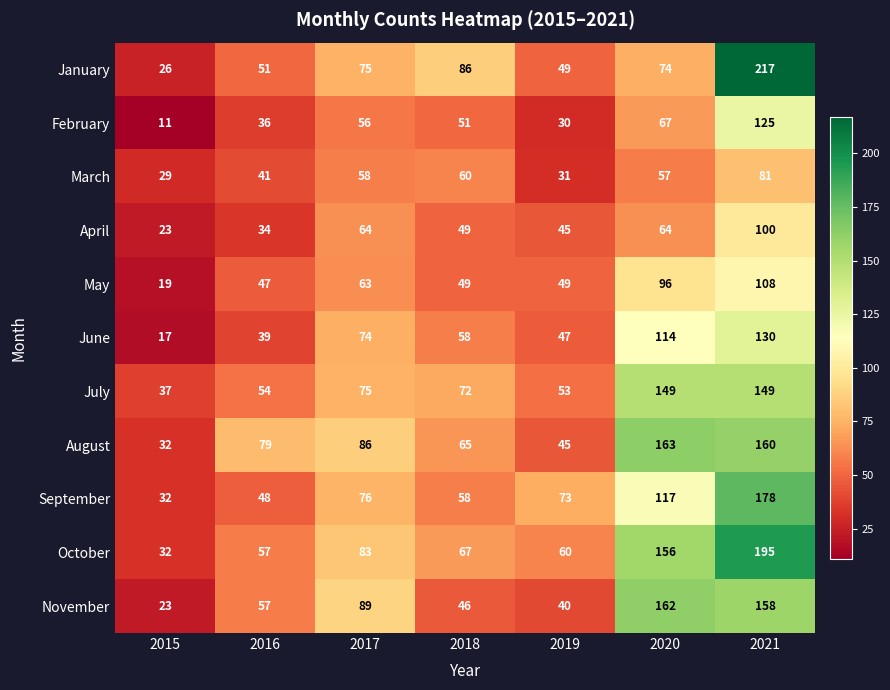

List the series in order of their peak value, highest first.

January, October, September, August, November, July, June, February, May, April, March